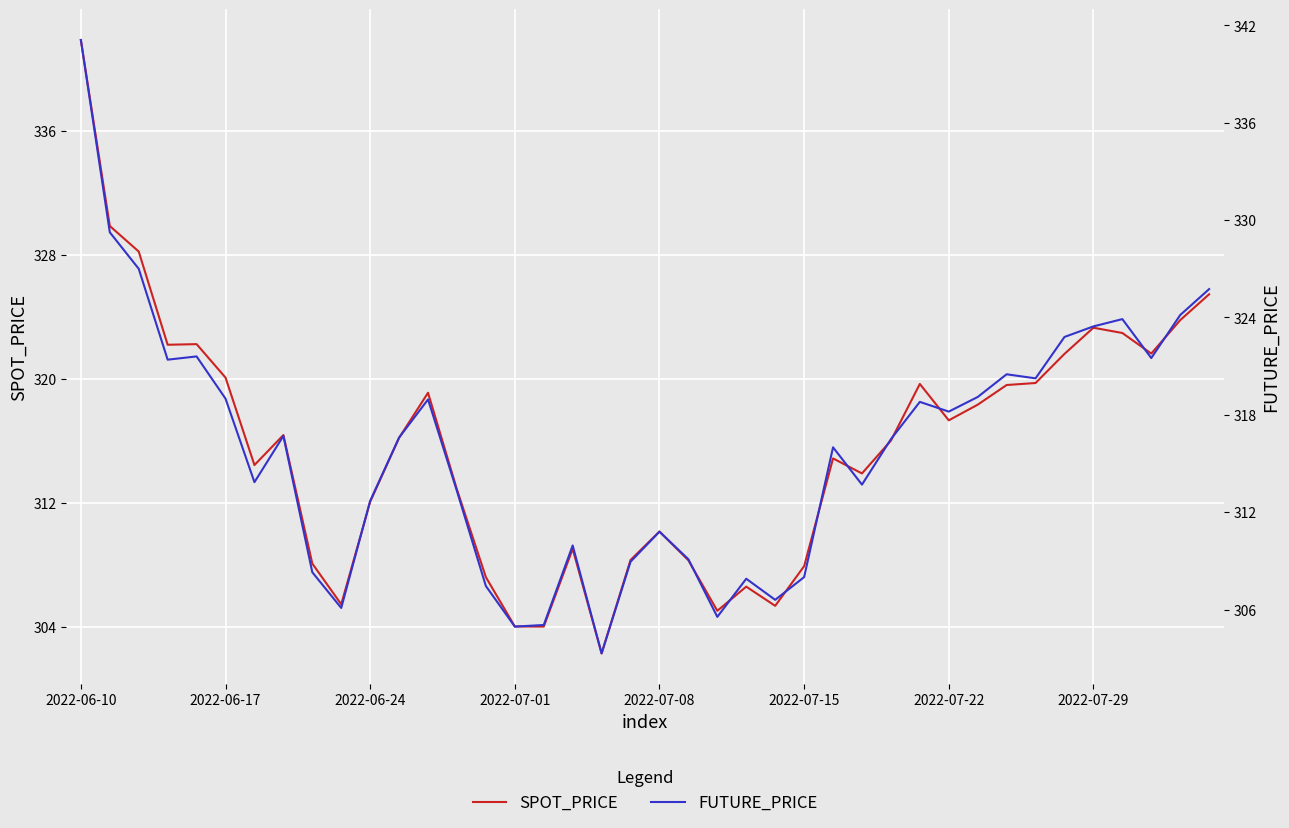

Does the chart display data point markers on the line(s)?

No